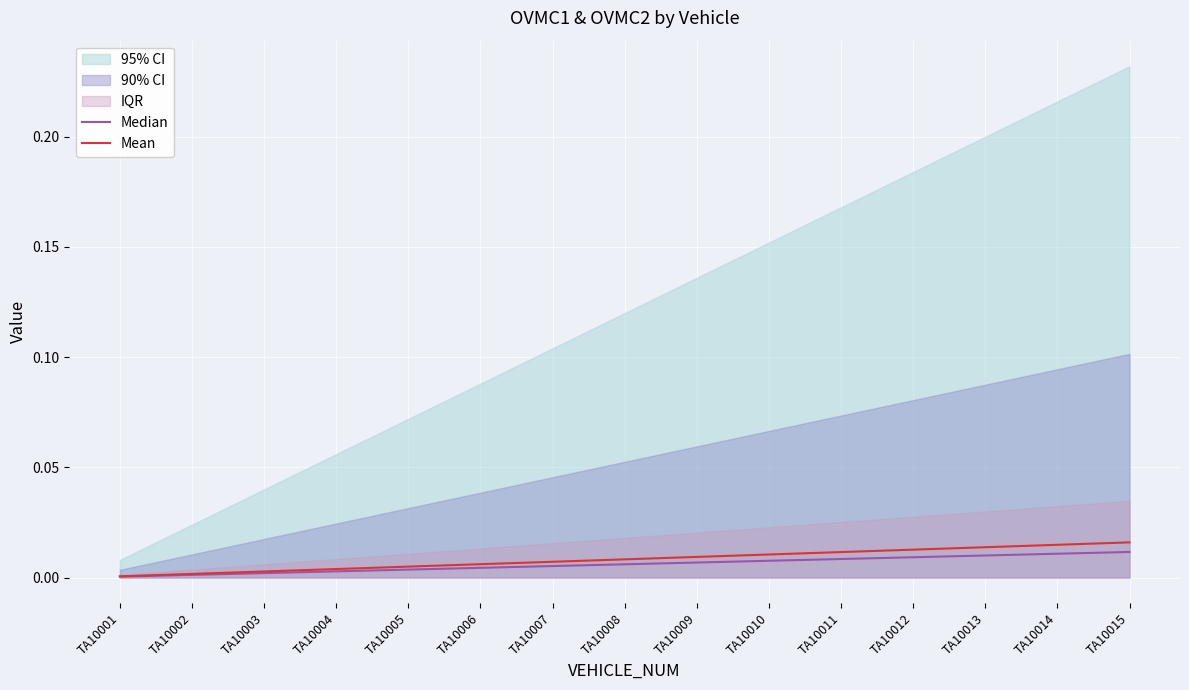

How many categories are shown in the chart?

15